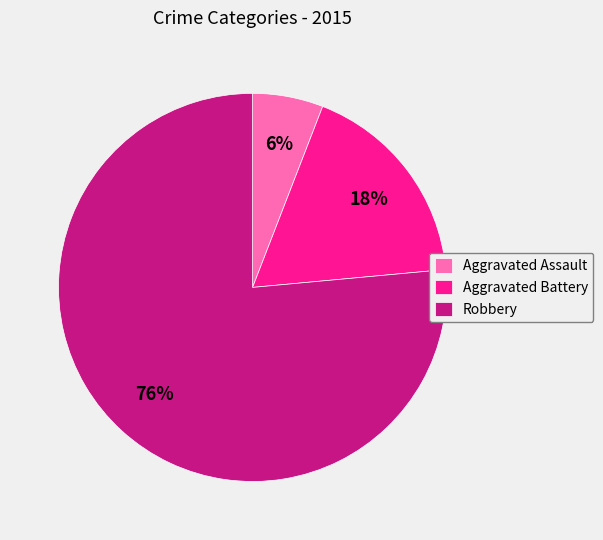

Which has a higher value, Aggravated Assault or Aggravated Battery?

Aggravated Battery